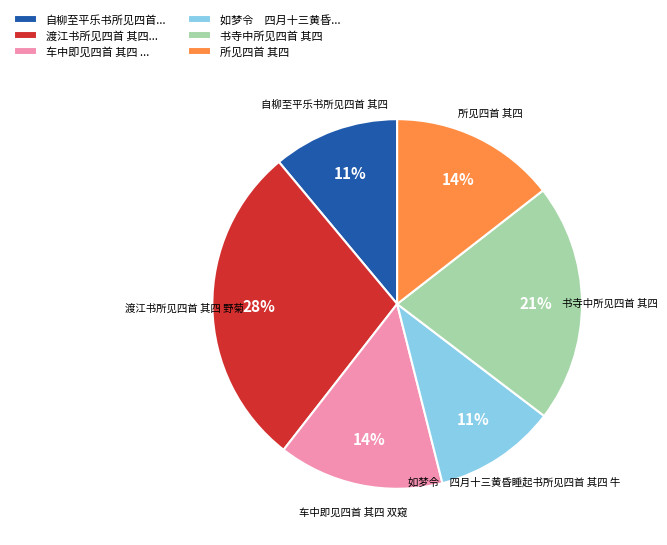

The 书寺中所见四首 其四 slice represents 21% of the pie. True or false?

True